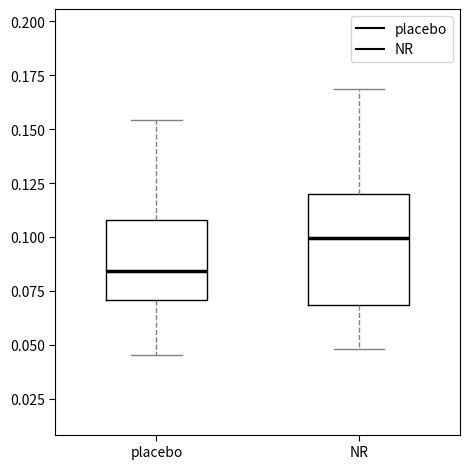

Where does the lower whisker of the box for NR end on the y-axis? The values are not printed on the chart, so give them approximately, as read against the axis.

0.050